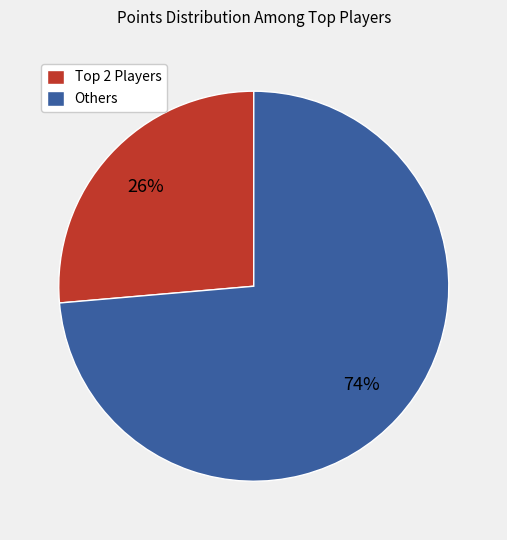

Is there any slice that represents more than half of the pie?

Yes